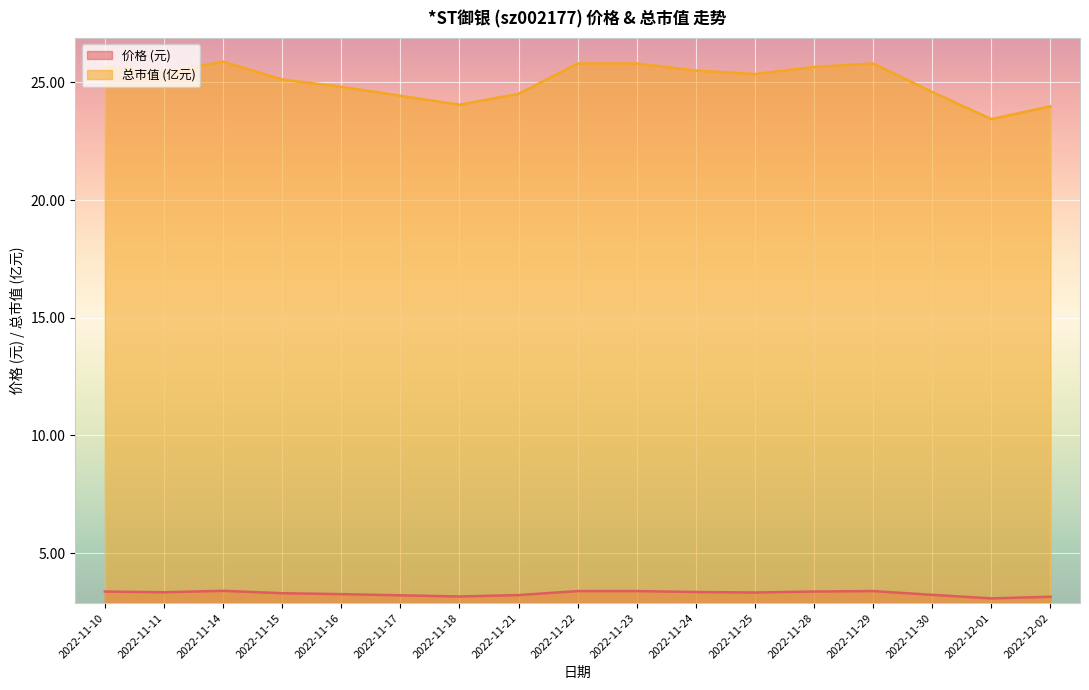

Reading right to left, list all the values displayed in this chart.

价格: 2022-12-02=3.1	2022-12-01=3.1	2022-11-30=3.2	2022-11-29=3.4	2022-11-28=3.4	2022-11-25=3.3	2022-11-24=3.4	2022-11-23=3.4	2022-11-22=3.4	2022-11-21=3.2	2022-11-18=3.2	2022-11-17=3.2	2022-11-16=3.3	2022-11-15=3.3	2022-11-14=3.4	2022-11-11=3.3	2022-11-10=3.4
总市值(亿元): 2022-12-02=24.0	2022-12-01=23.4	2022-11-30=24.6	2022-11-29=25.8	2022-11-28=25.6	2022-11-25=25.4	2022-11-24=25.5	2022-11-23=25.8	2022-11-22=25.8	2022-11-21=24.5	2022-11-18=24.1	2022-11-17=24.4	2022-11-16=24.8	2022-11-15=25.1	2022-11-14=25.9	2022-11-11=25.4	2022-11-10=25.6